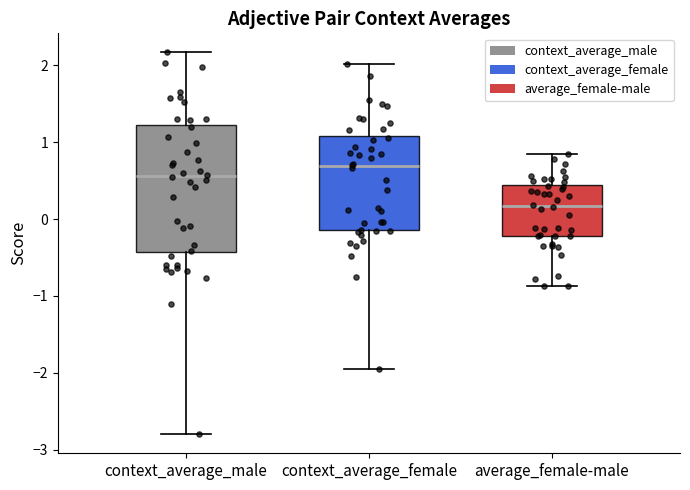

Which box's median line is the highest?

context_average_female